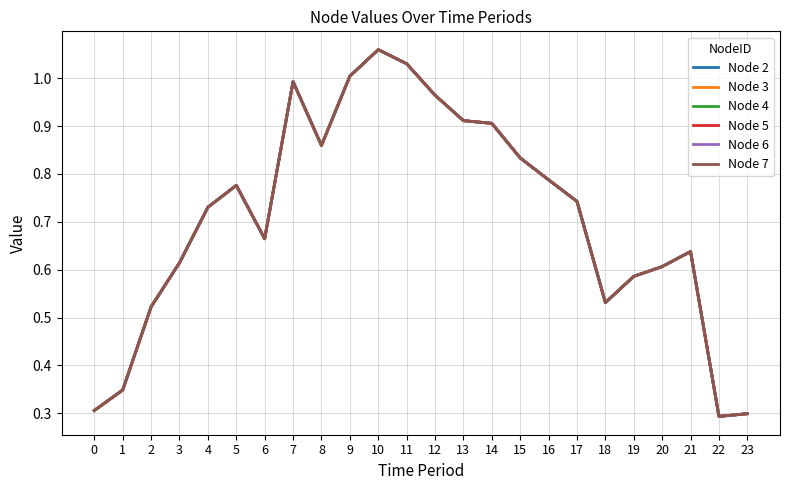

At which category is the sum across all series the highest?

10